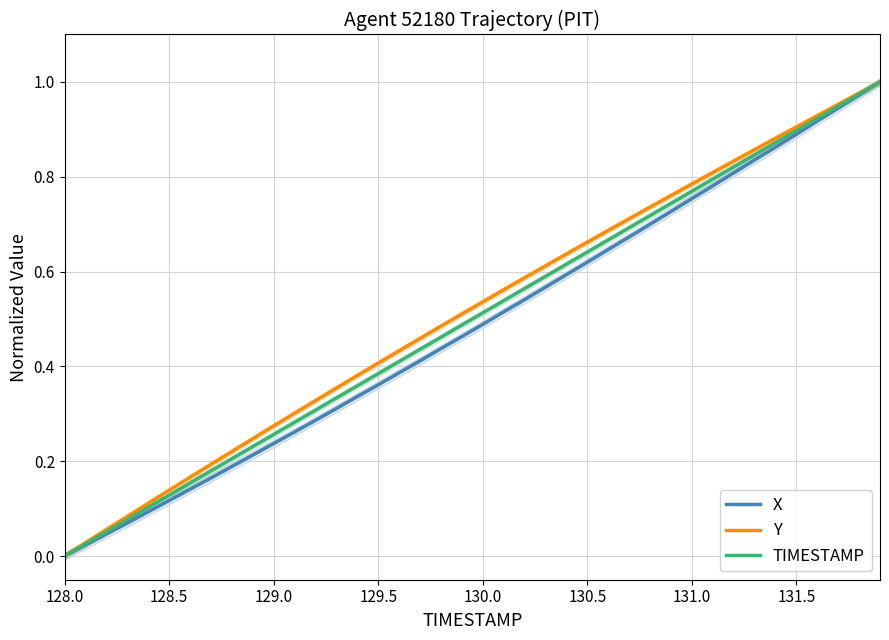

How many data points in Y are above 0?

39